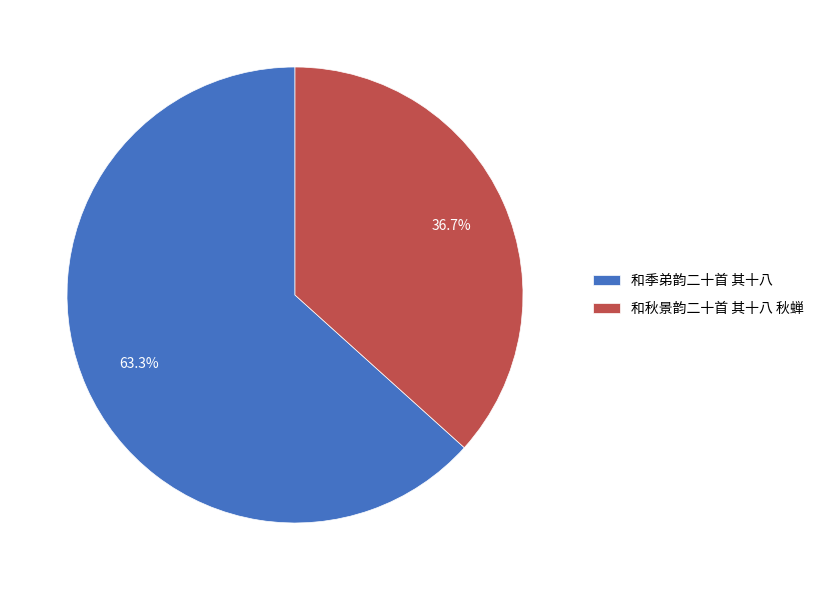

To the nearest percent, what portion does 和季弟韵二十首 其十八 represent?

63%